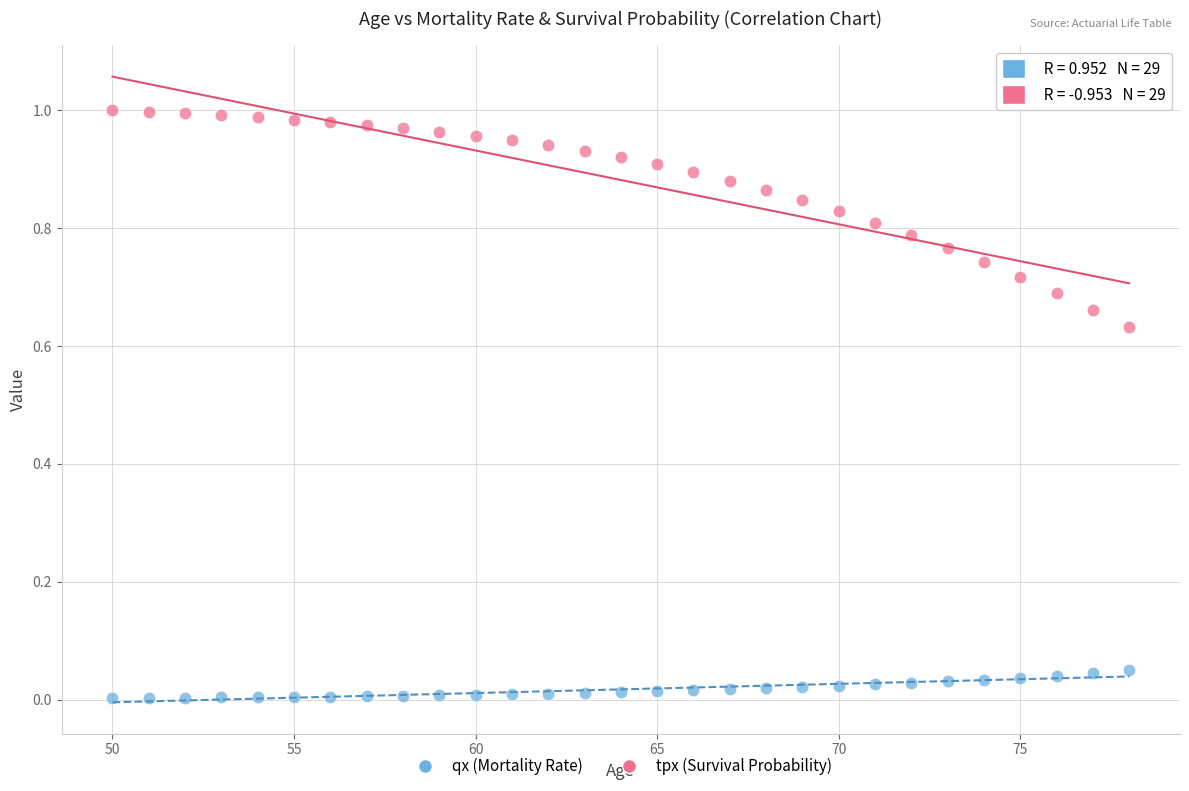

Which series has the widest spread of Y values?

tpx (Survival Probability)